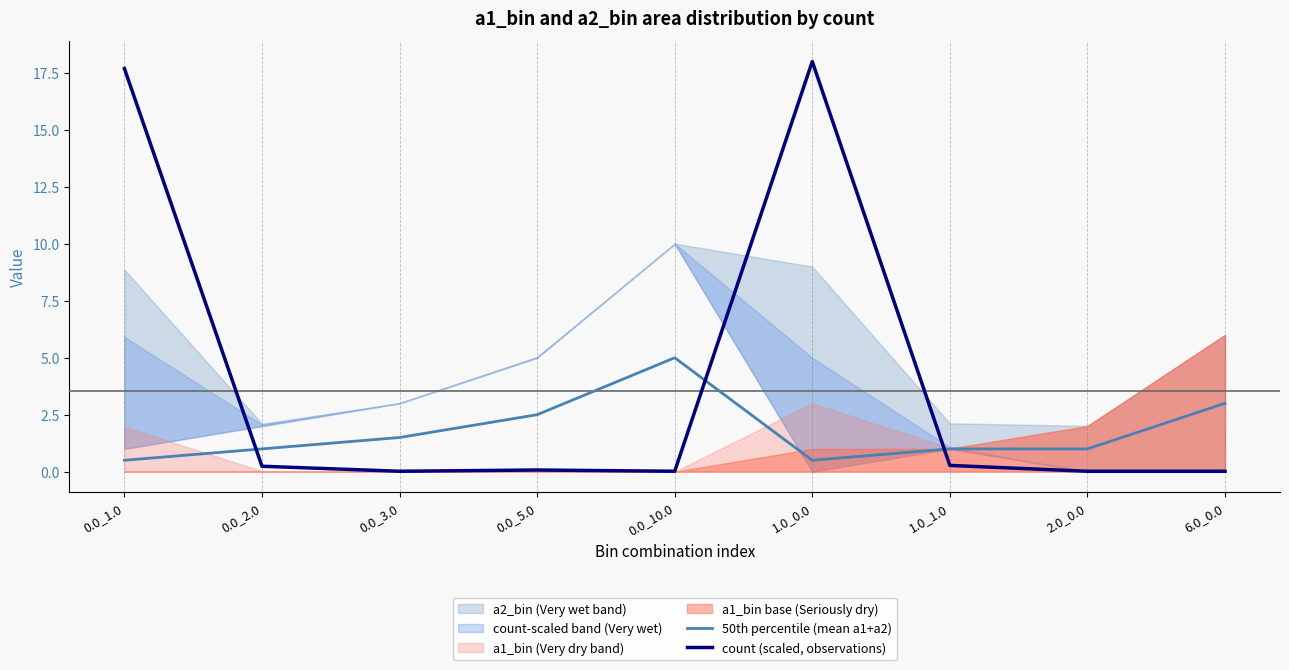

The count (scaled, observations) series shows 0.0 at 2.0_0.0. True or false?

True